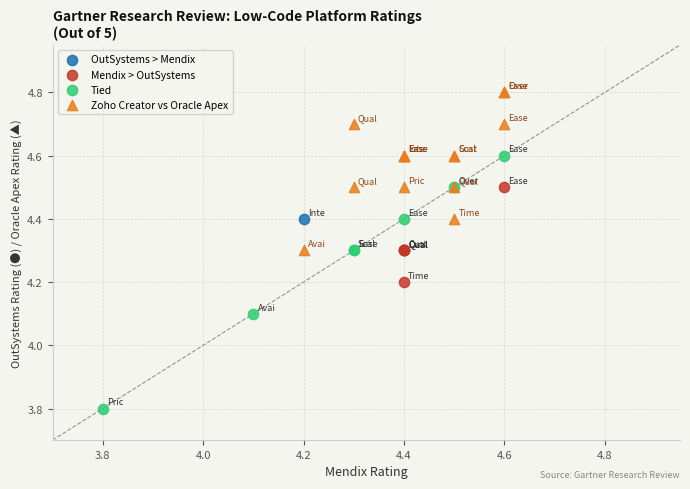

Which series contains the lowest Y value?

Tied